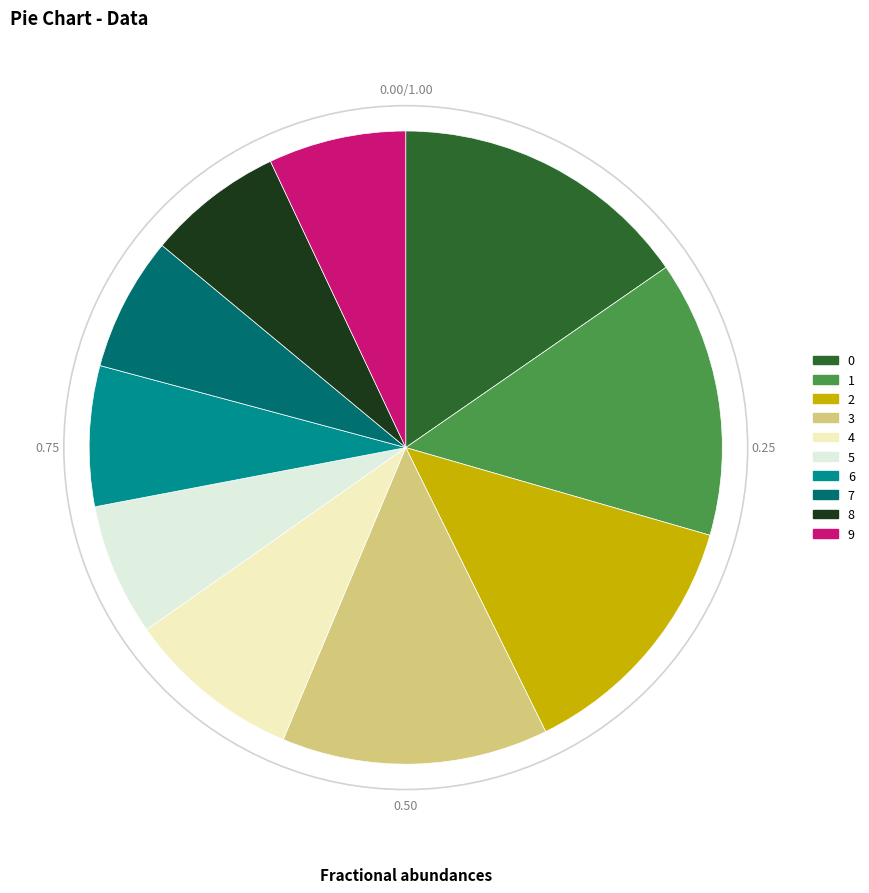

True or false: 6 accounts for 7% of the total.

True